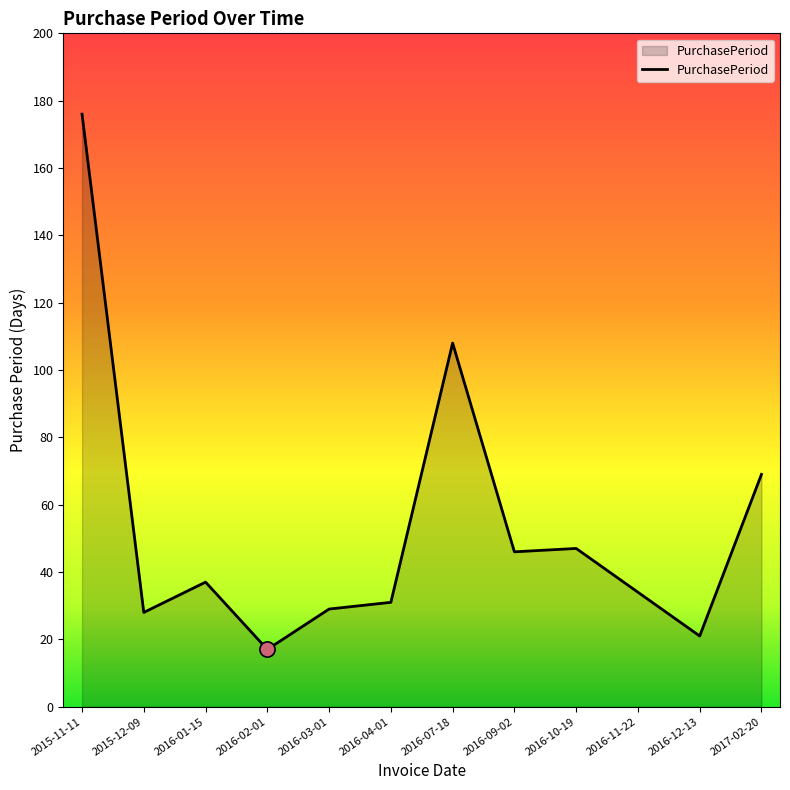

What is the change in value from 2016-01-15 to 2016-11-22?

-3